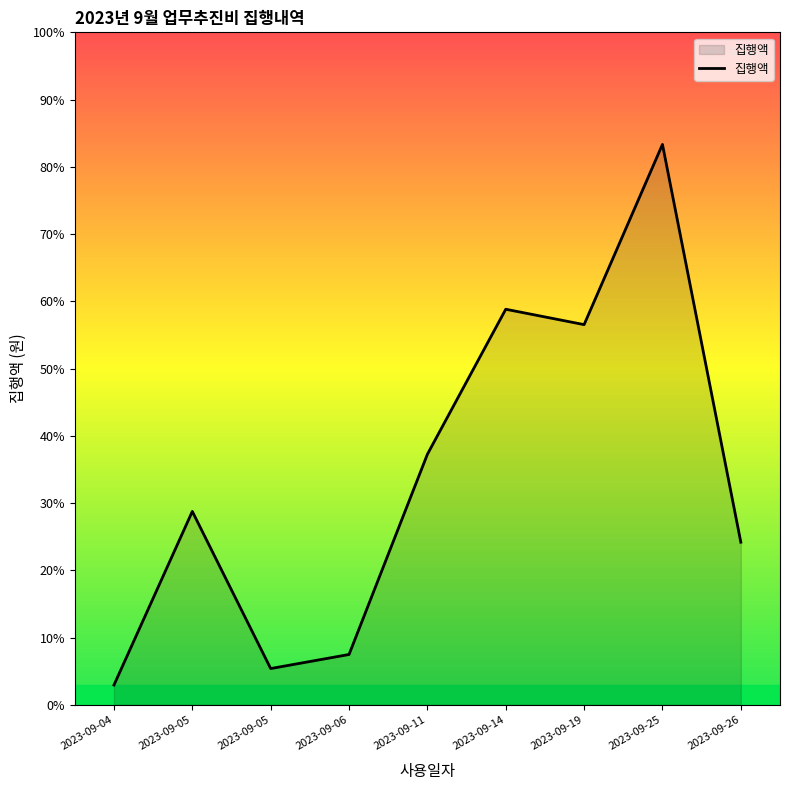

What is the maximum value shown in the chart?

255000